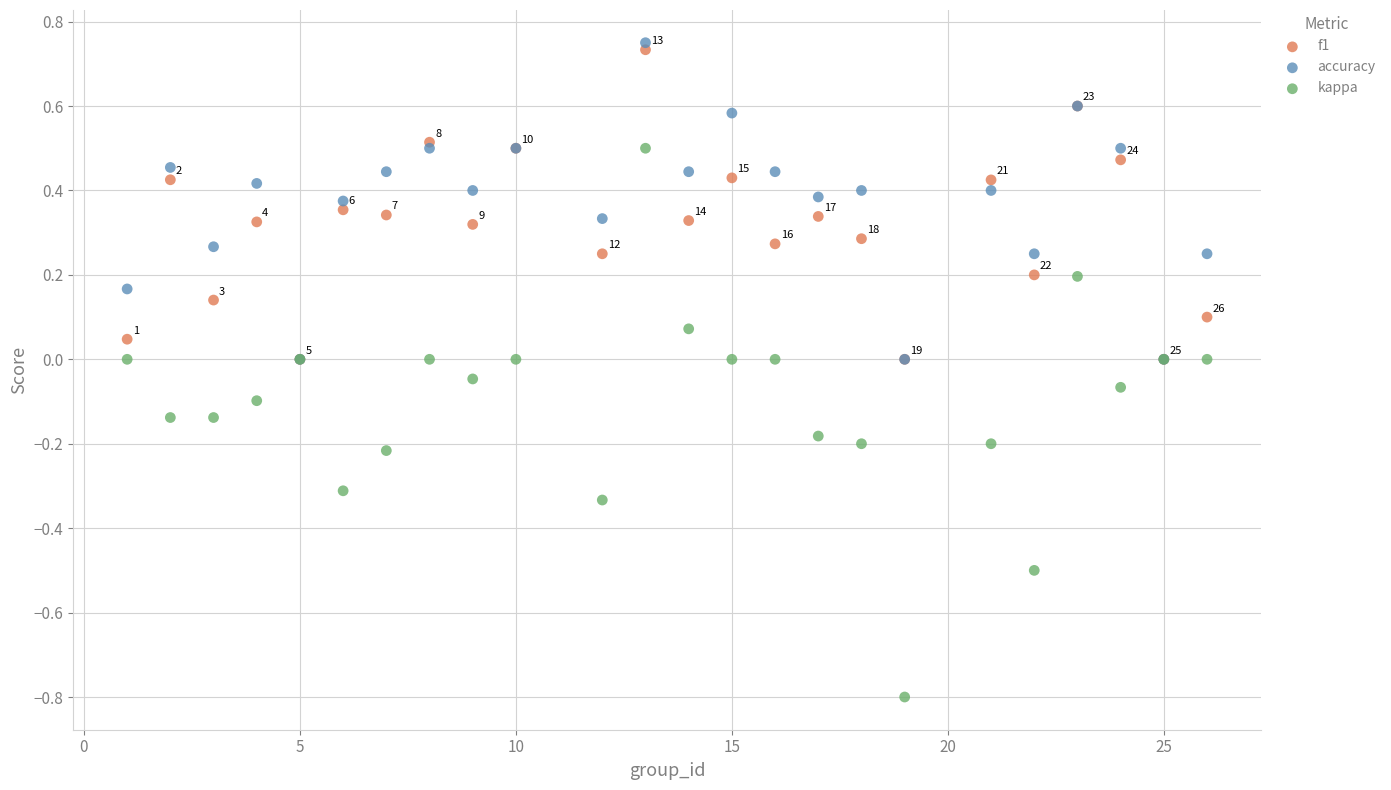

What are all the series names shown in the legend?

f1, accuracy, kappa